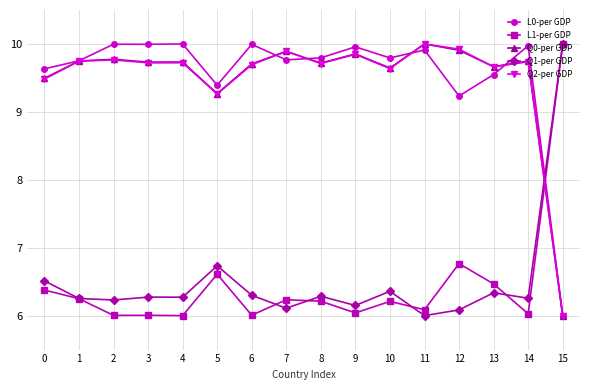

What is the minimum value for L1-per GDP?

6.0